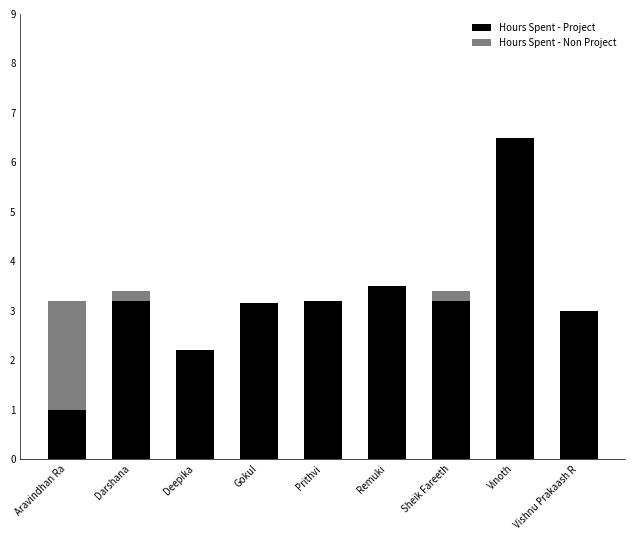

Does the chart contain stacked bars?

Yes